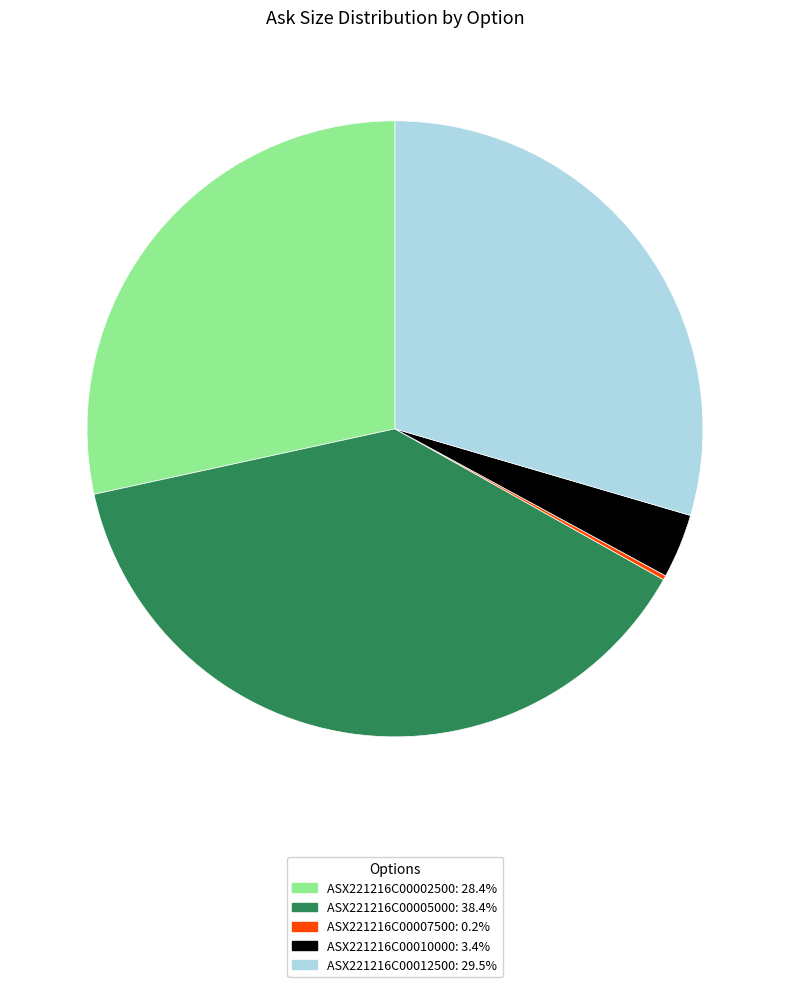

Is there any slice that represents more than half of the pie?

No